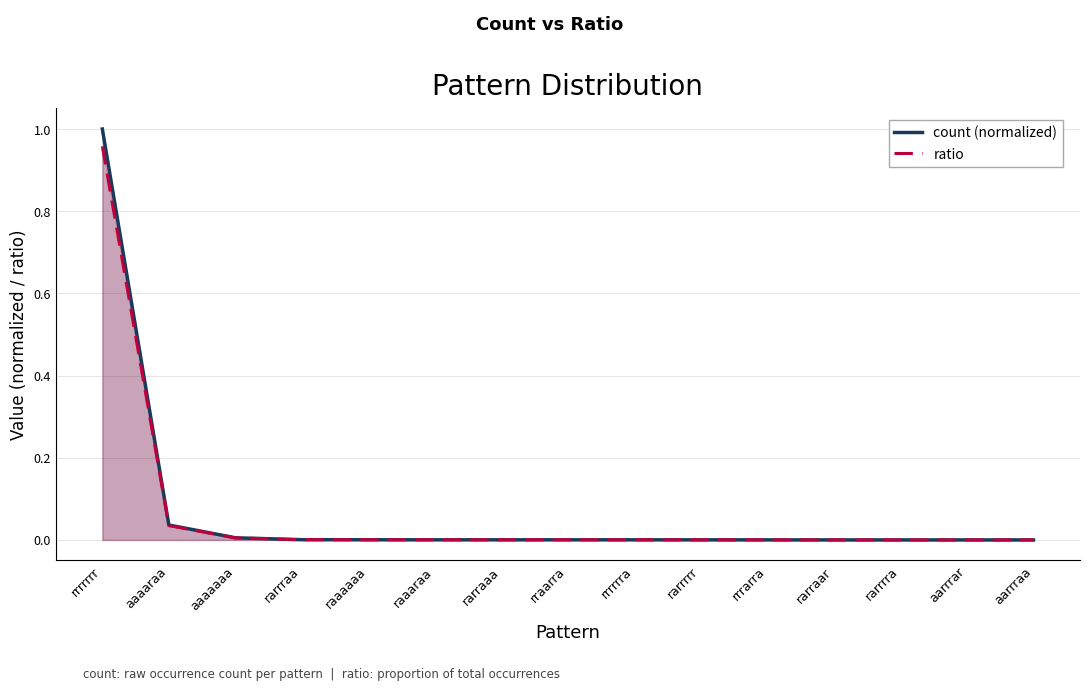

True or false: ratio has more than 2 interior local peaks.

False